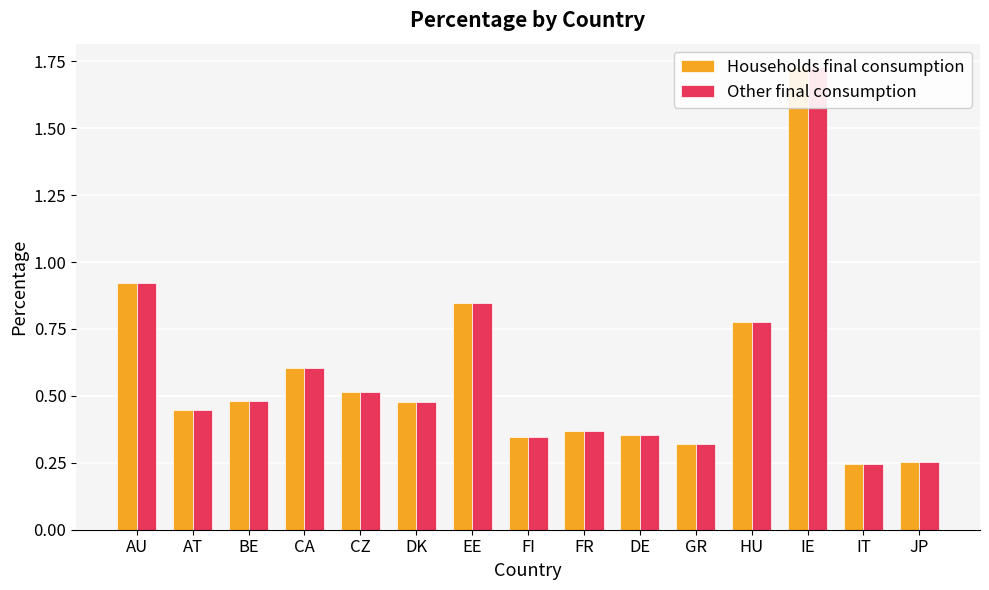

What is the greatest value displayed?

1.7